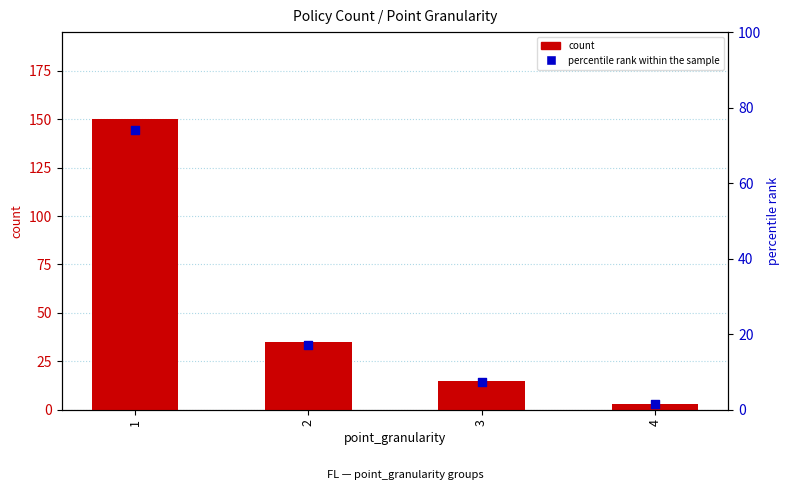

What are all the series names shown in the legend?

count, percentile rank within the sample